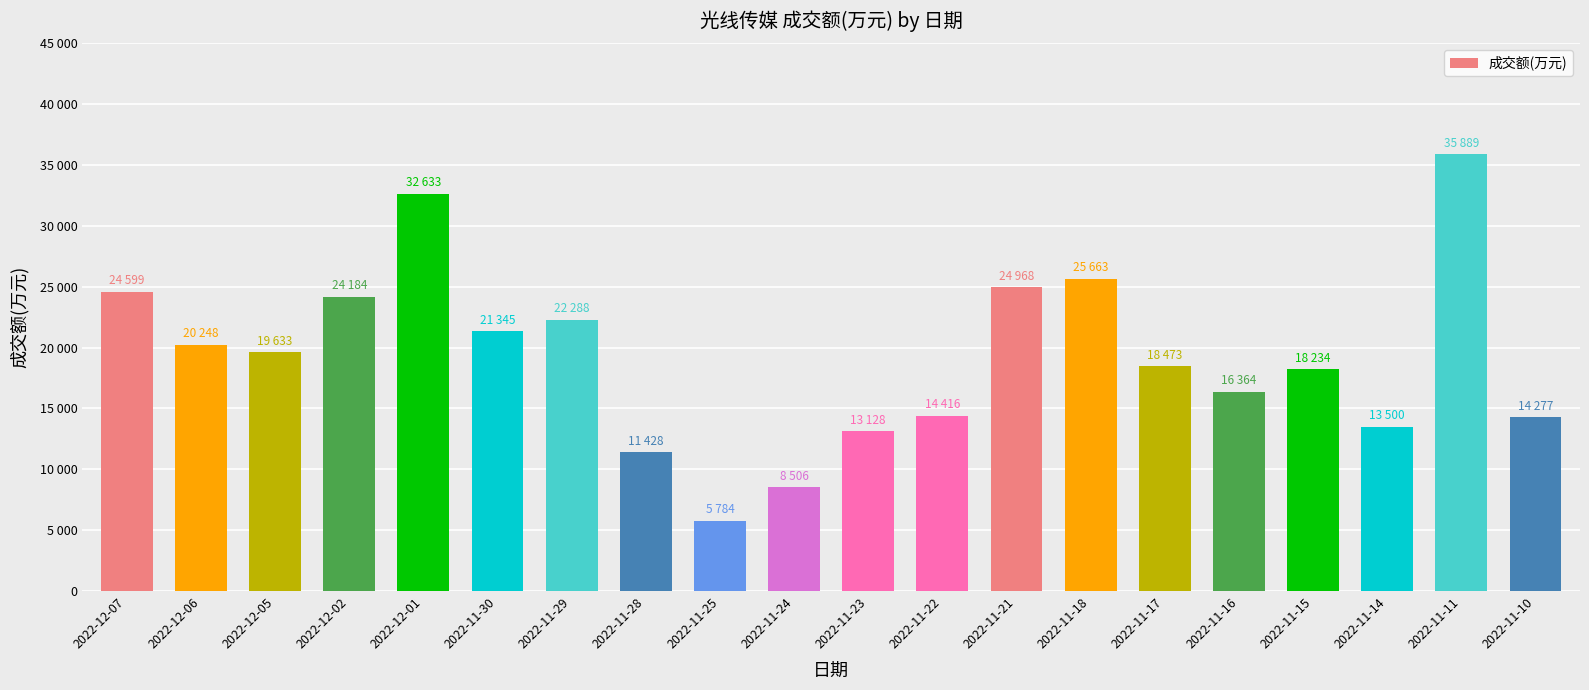

What is the sum of the values at 2022-12-02 and 2022-11-23?

37312